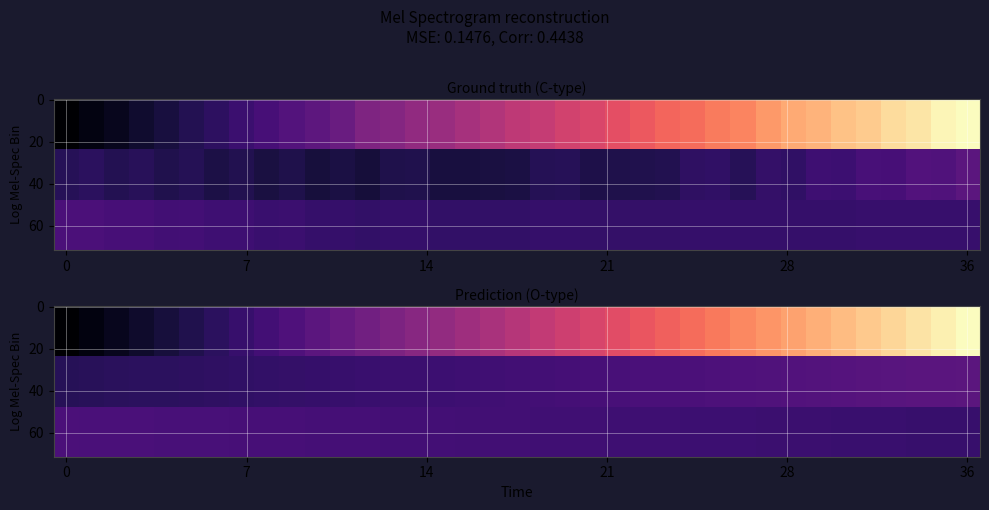

At which category is the sum across all series the highest?

36